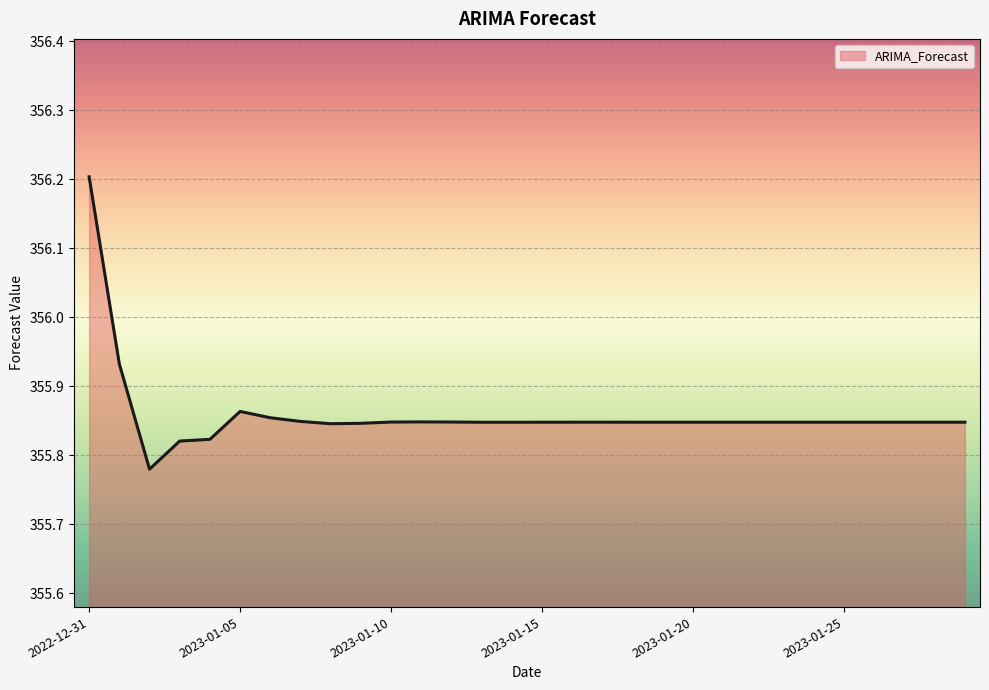

What is the maximum value shown in the chart?

356.2